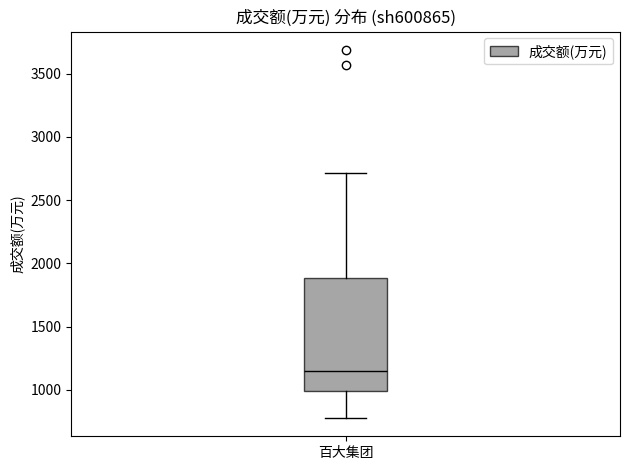

Transcribe this box plot: give where the median line is, the range the box spans, and where the two whiskers end, as read against the y-axis. The values are not printed on the chart, so give them approximately, as read against the axis.

median 1150, box 1000 to 1900, whiskers 800 to 2700